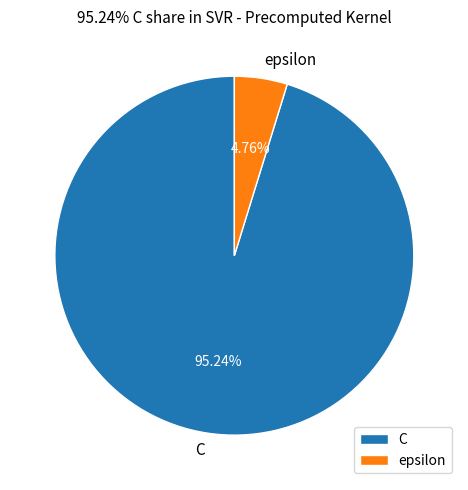

Do C and epsilon together represent more than half of the pie?

Yes